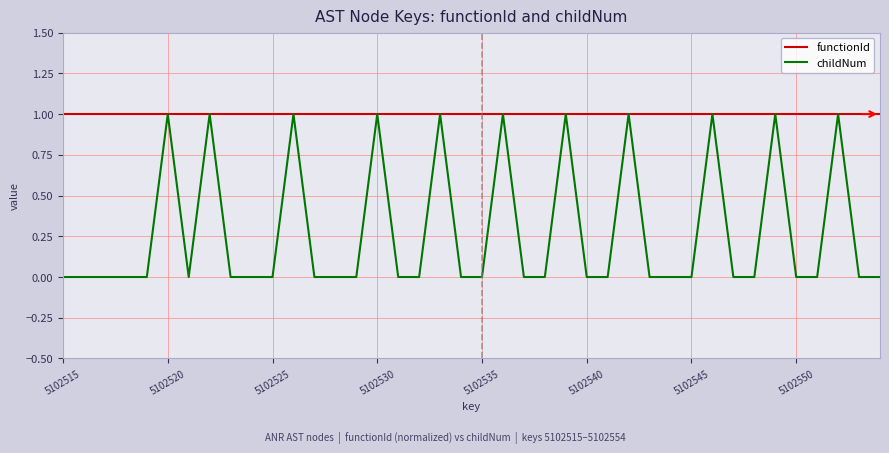

What are all the series names shown in the legend?

functionId, childNum